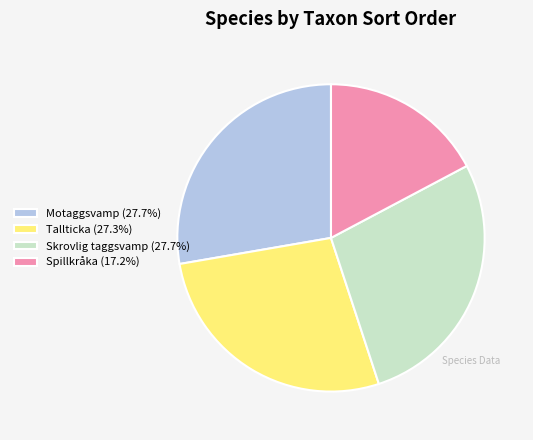

How many segments does this pie chart have?

4